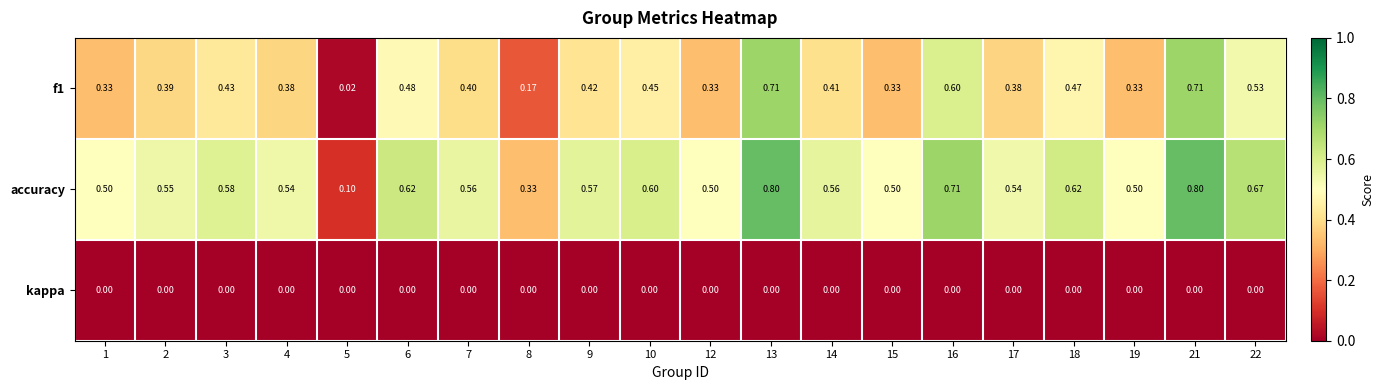

Which series has the largest total across all categories?

accuracy